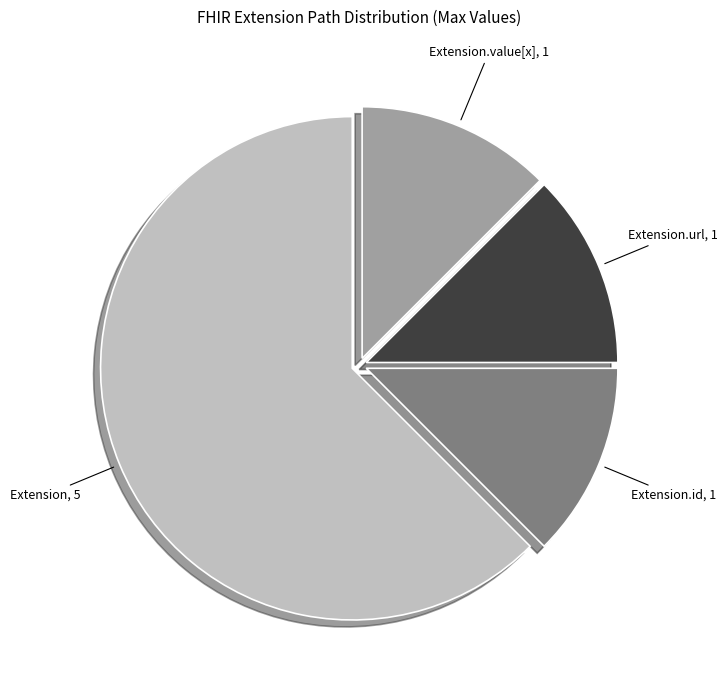

Does any single category account for the majority?

Yes